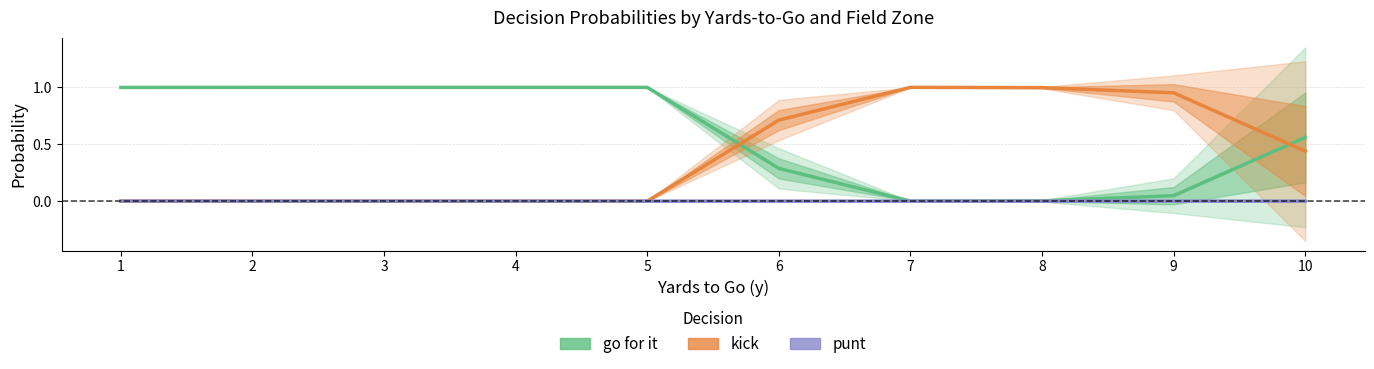

How many values in the kick series exceed 0?

5